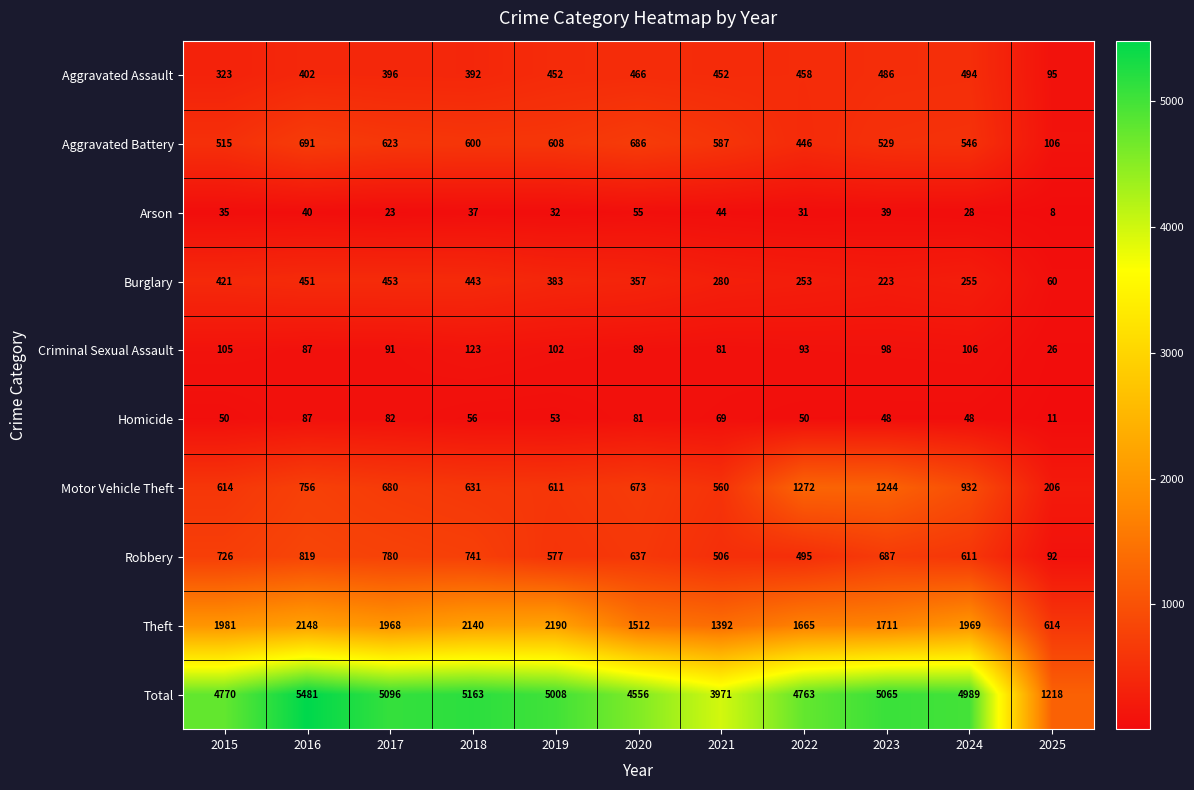

Which label corresponds to the smallest value in the chart?

2025